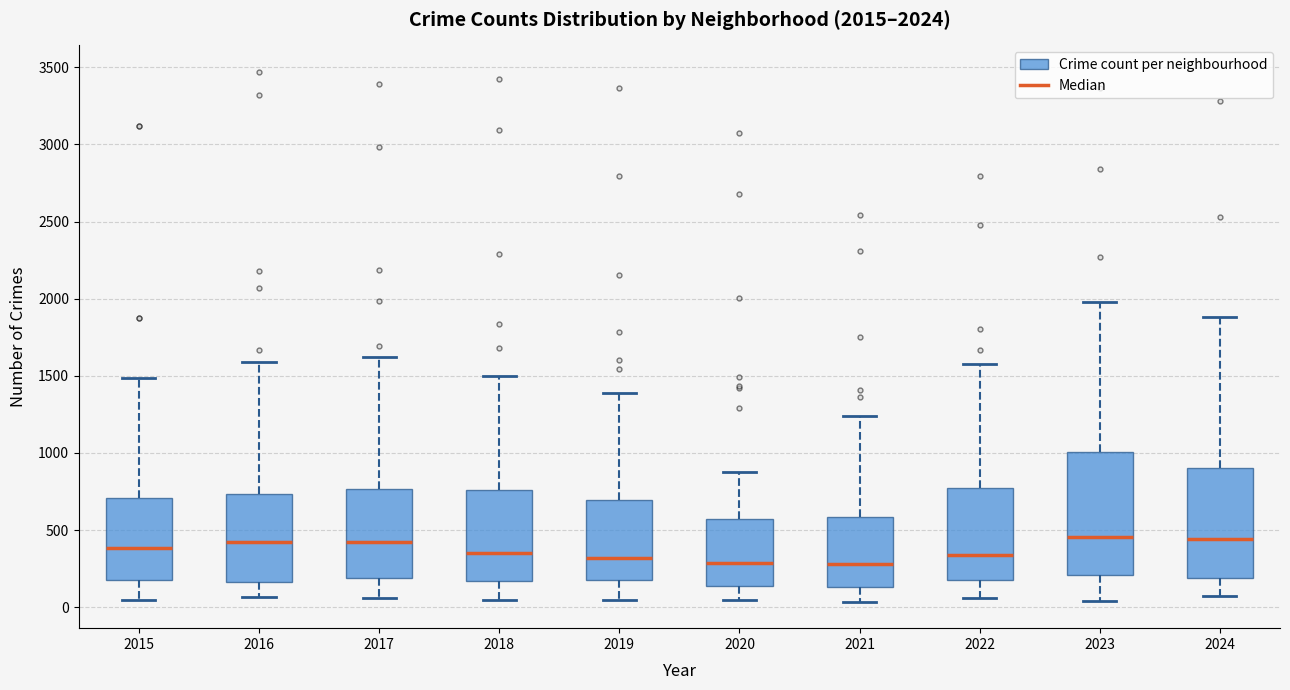

Which box is the tallest, from its lower edge to its upper edge?

2023